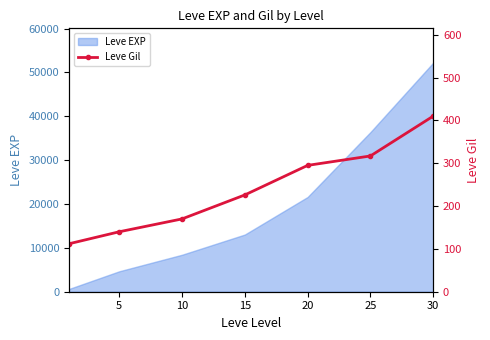

What is the highest value of the Leve EXP series?

52220